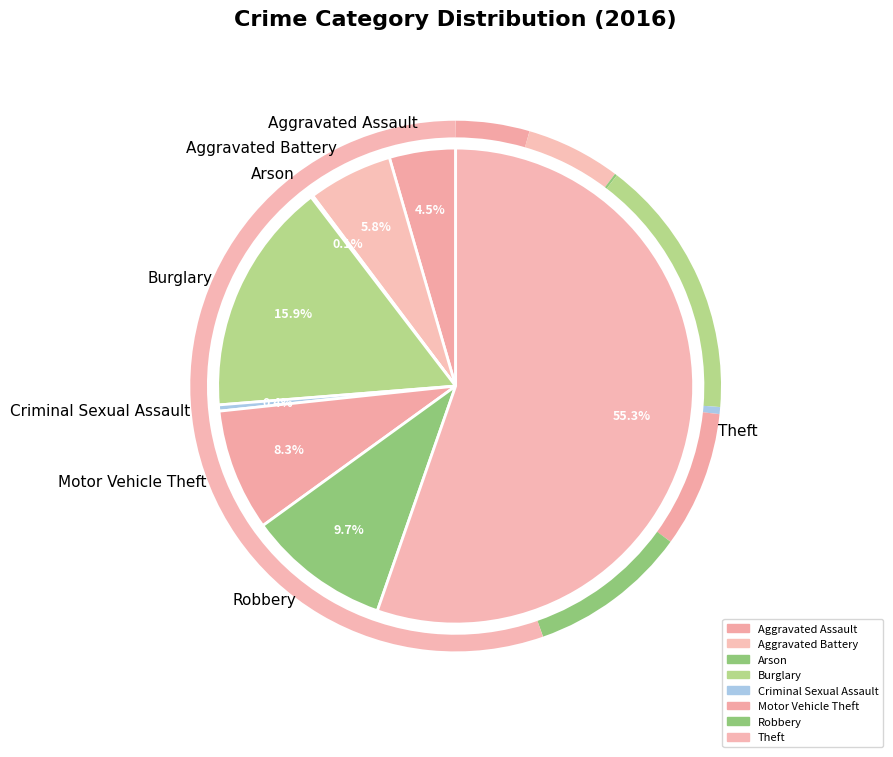

What percentage is the Aggravated Battery slice, to the nearest percent?

6%